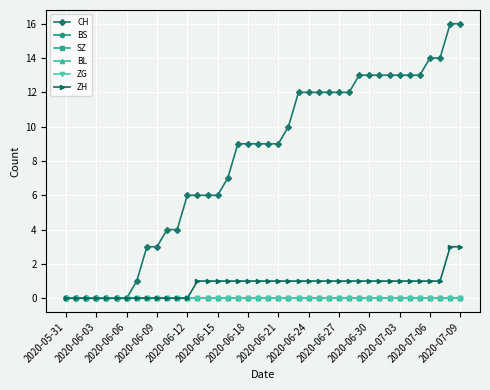

True or false: ZH and BS cross at least once.

False